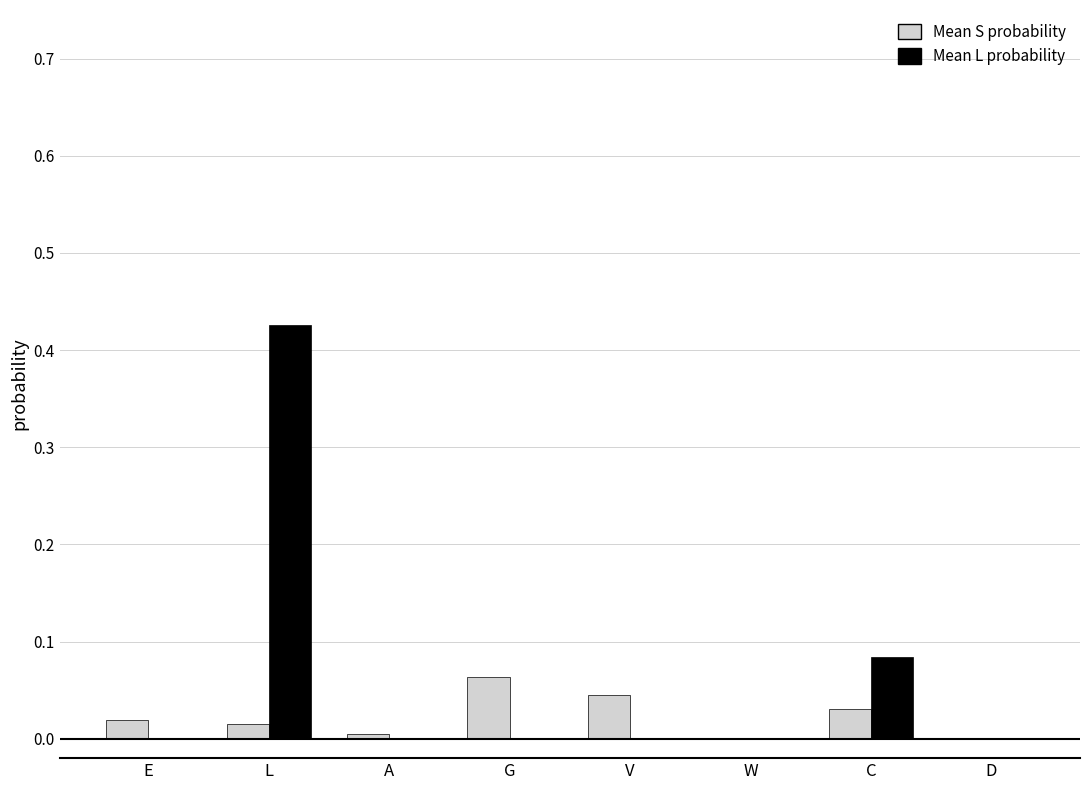

Which series has the largest total across all categories?

Mean L probability